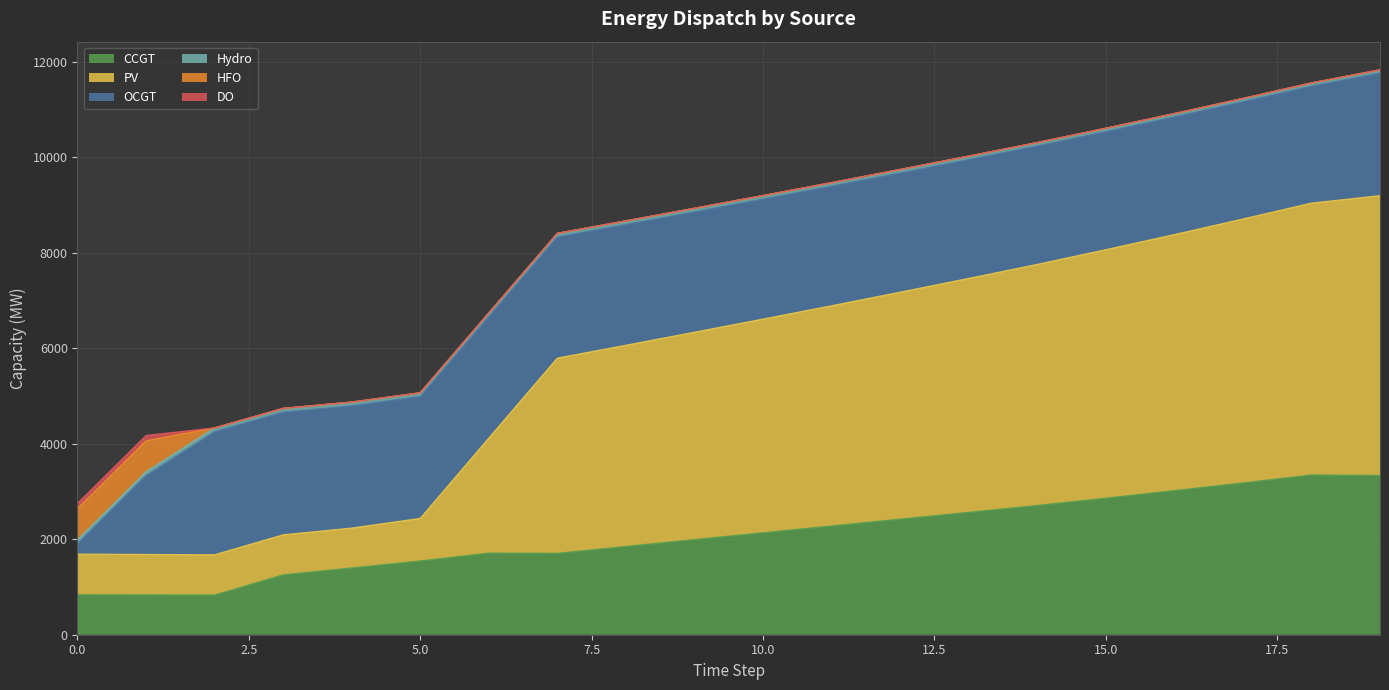

What value does the Hydro series have at 15, to the nearest 10?

70